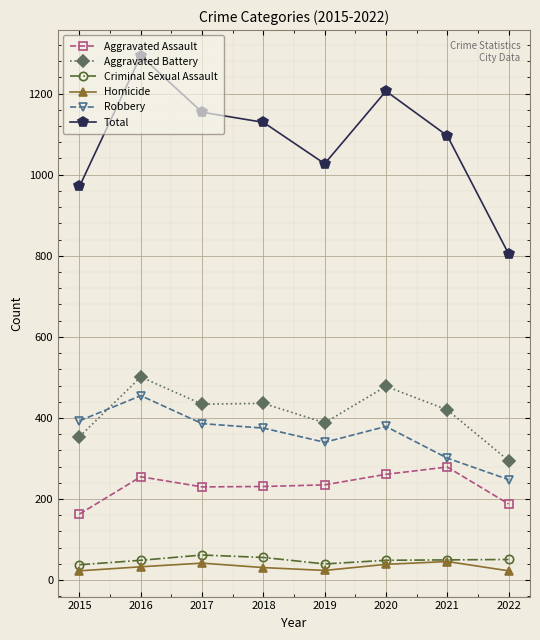

Which series changed the most between 2017 and 2020?

Total